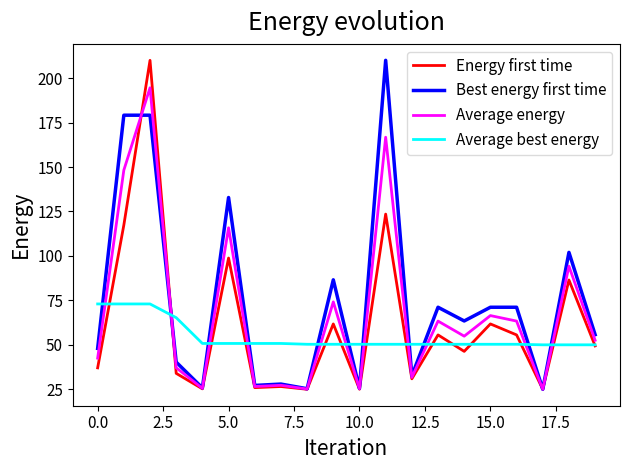

List the series in order of their overall mean, lowest first.

Average best energy, Energy first time, Average energy, Best energy first time